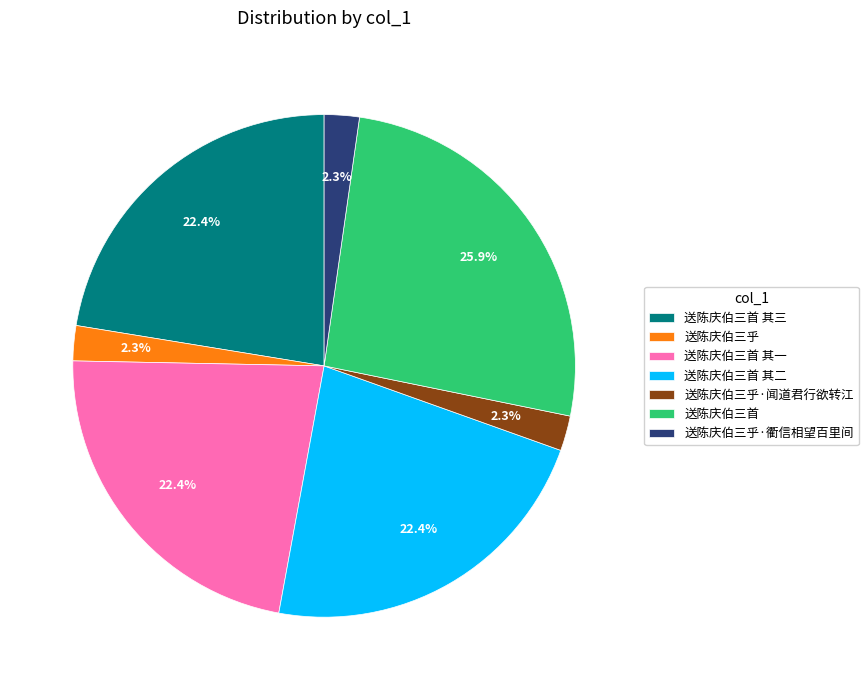

Which category has the biggest portion of the pie?

送陈庆伯三首